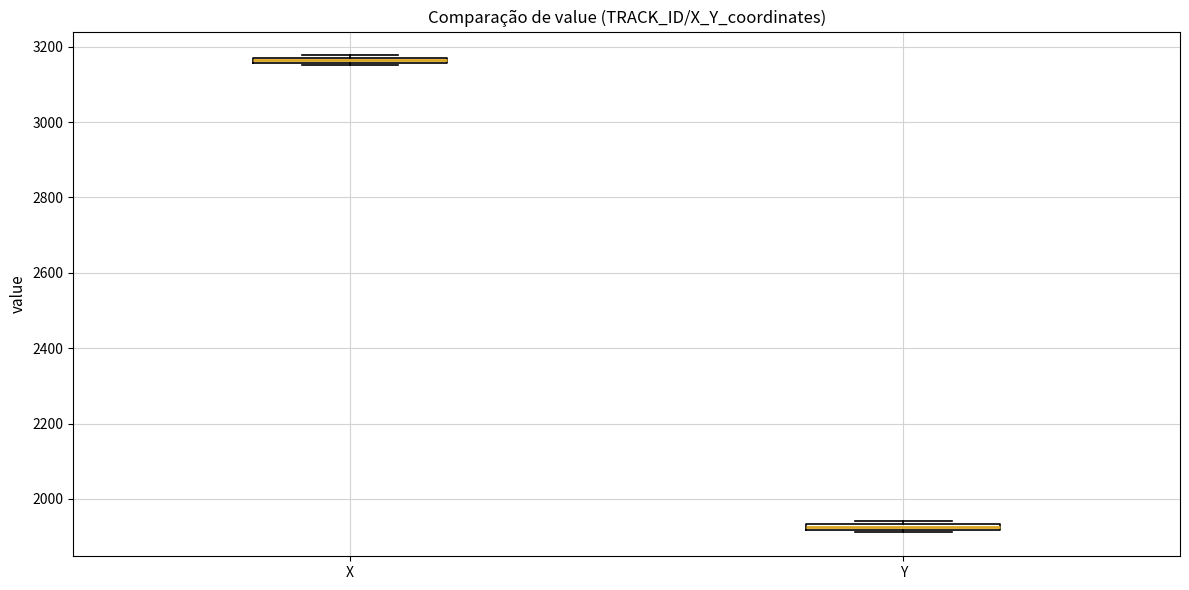

Where is the upper edge of the box for X on the y-axis? The values are not printed on the chart, so give them approximately, as read against the axis.

3180